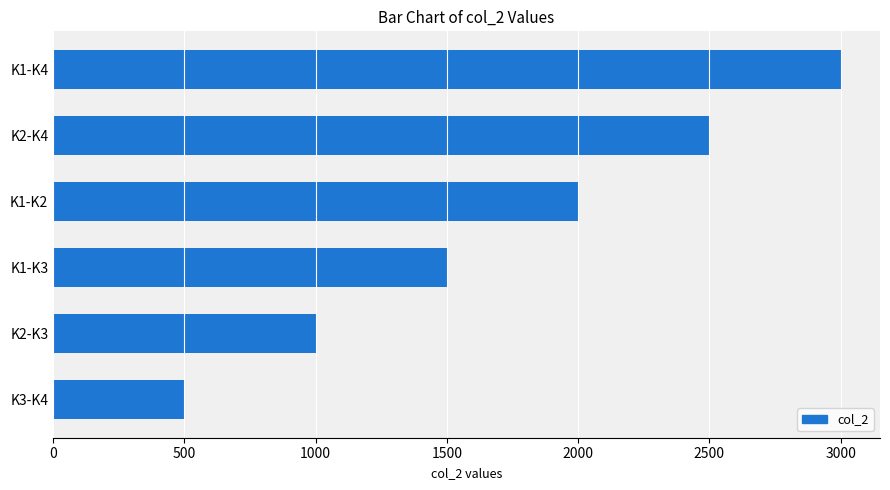

List the labels in order of value, smallest first.

K3-K4, K2-K3, K1-K3, K1-K2, K2-K4, K1-K4